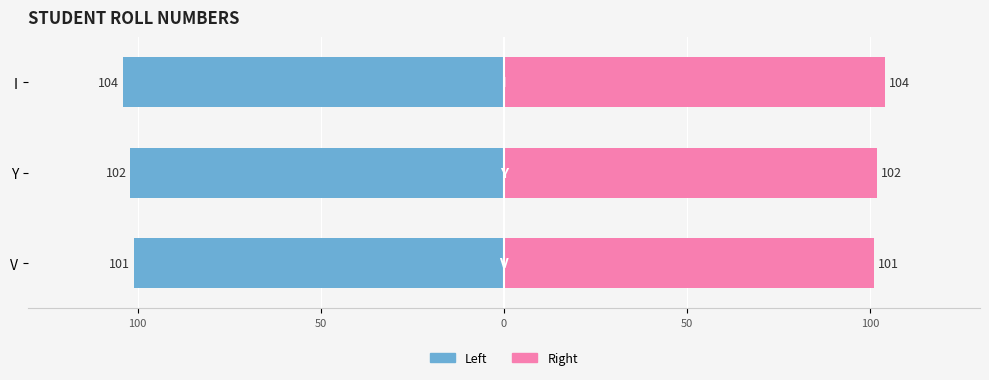

What is the approximate value of Roll No (Right) at V?

101